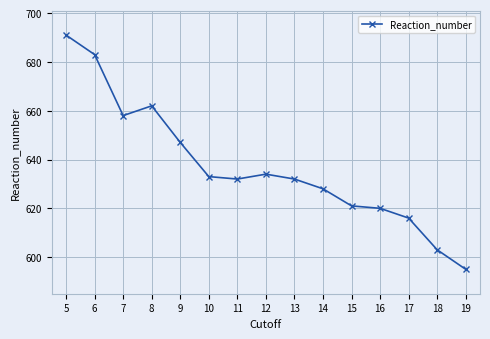

Reading left to right, what are all the values shown in this chart?

691	683	658	662	647	633	632	634	632	628	621	620	616	603	595